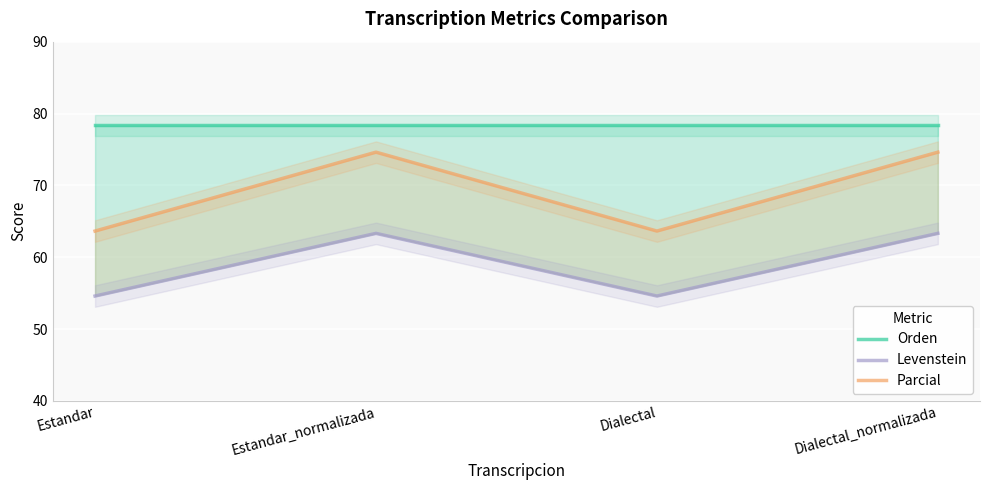

What position from the right is Estandar?

4